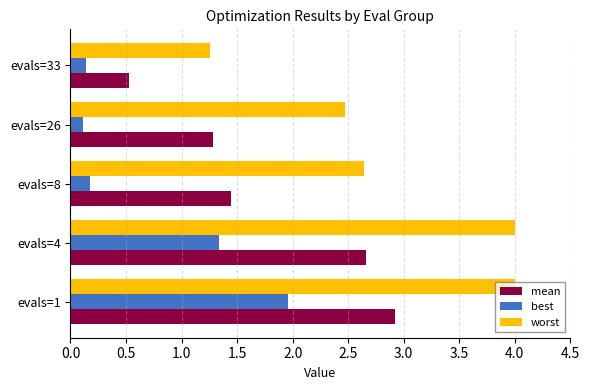

The value of mean at evals=4 is 4.2. True or false?

False